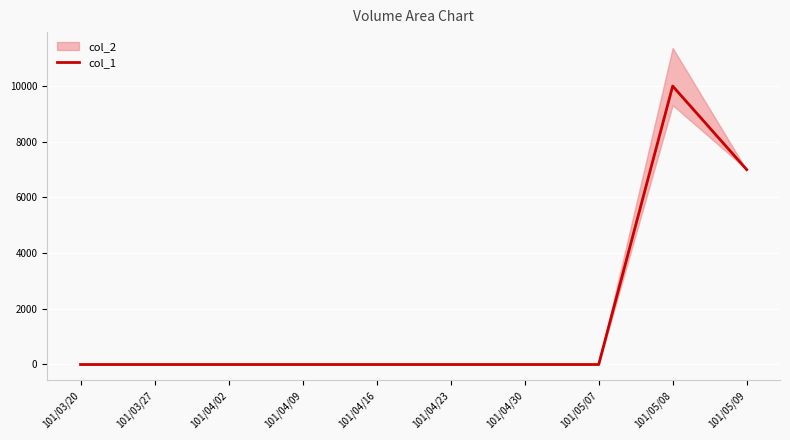

True or false: the data has more than 1 interior local peaks.

False